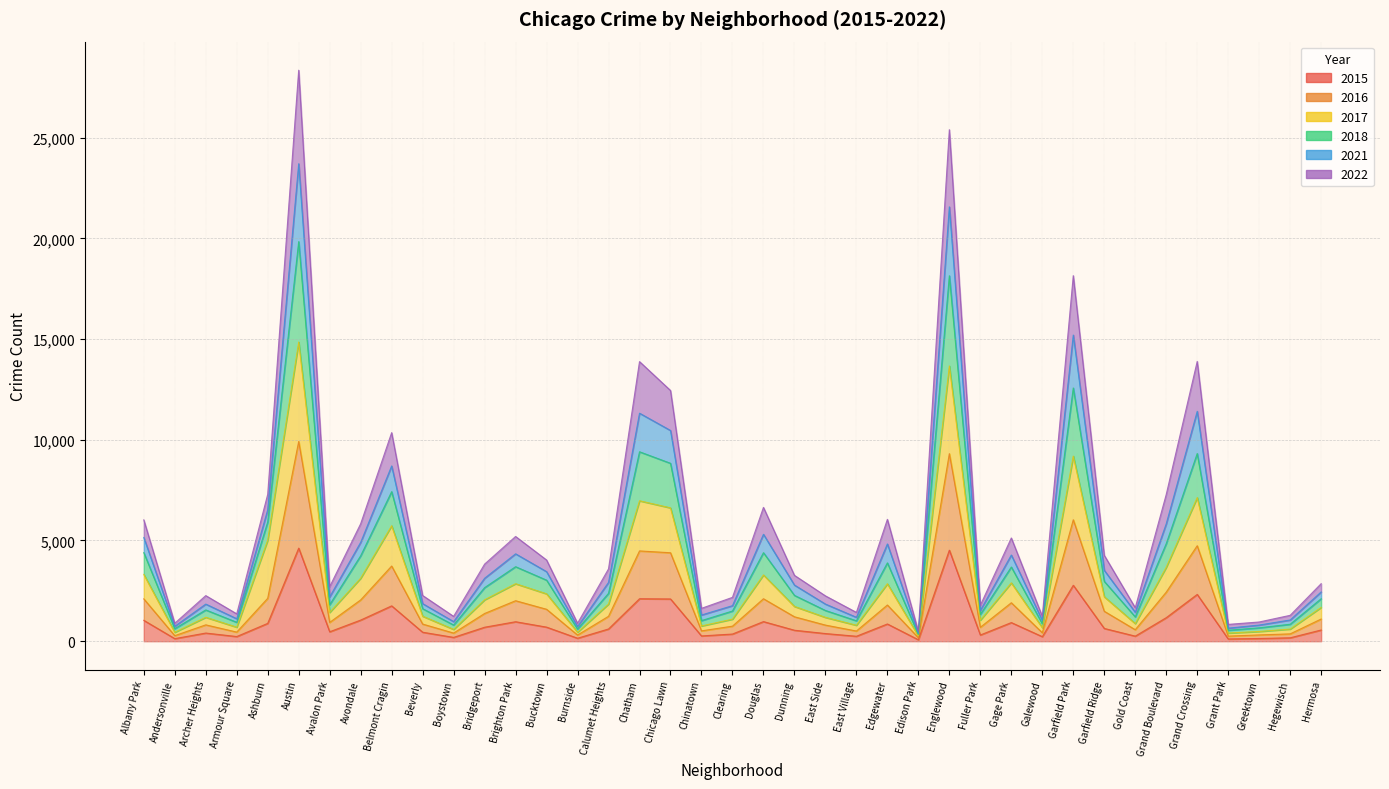

What position from the left is Garfield Ridge?

32